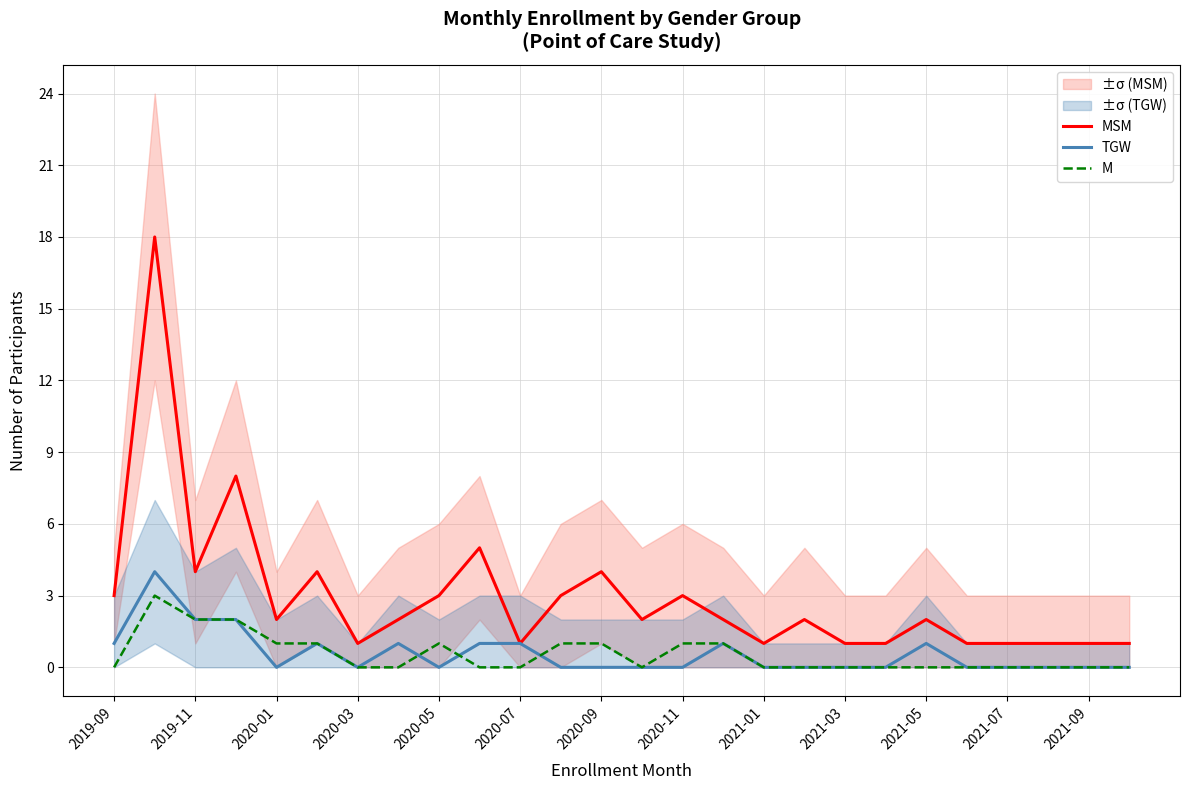

List the series in order of their peak value, highest first.

MSM, TGW, M